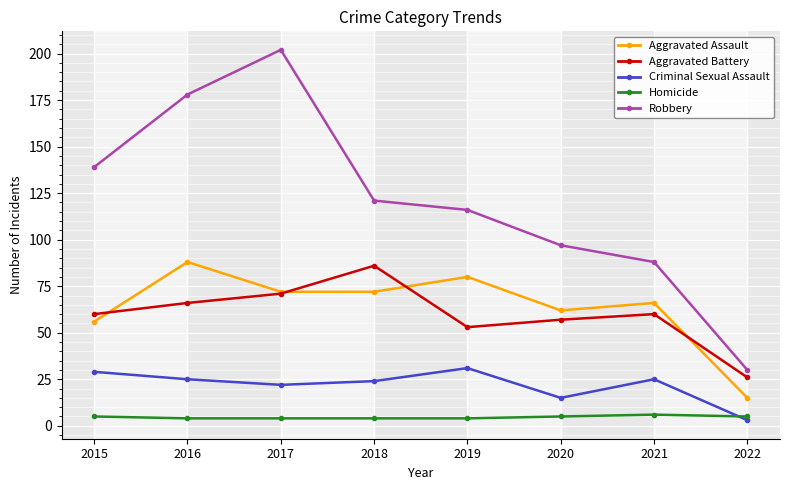

What is the value of the Criminal Sexual Assault point at the 5th from the left?

31